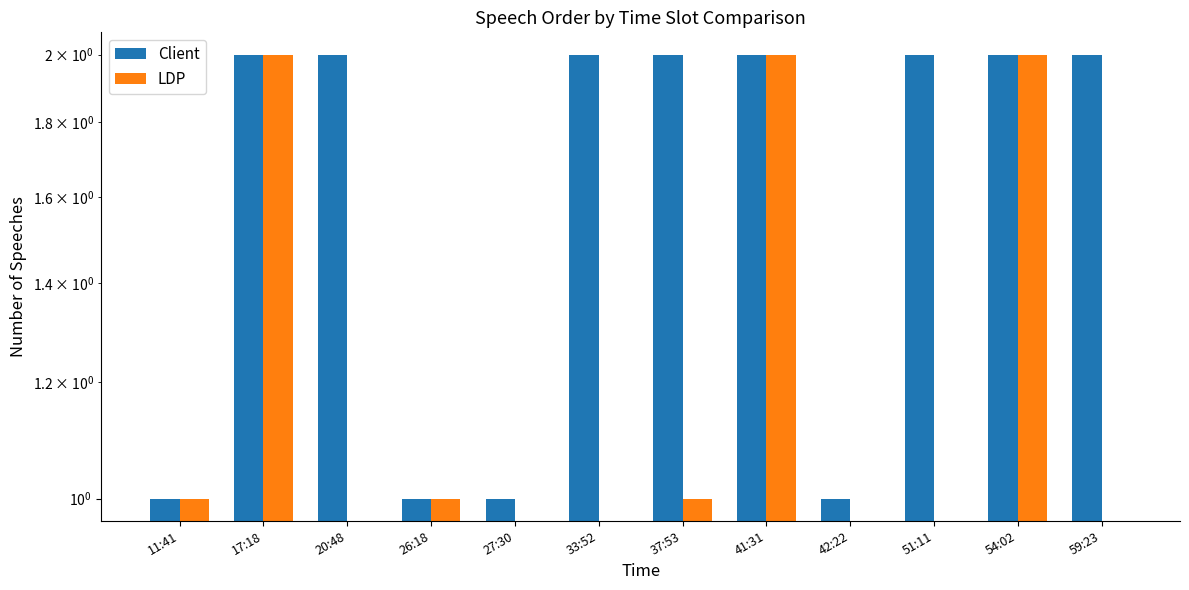

Count the number of data series in this chart.

2